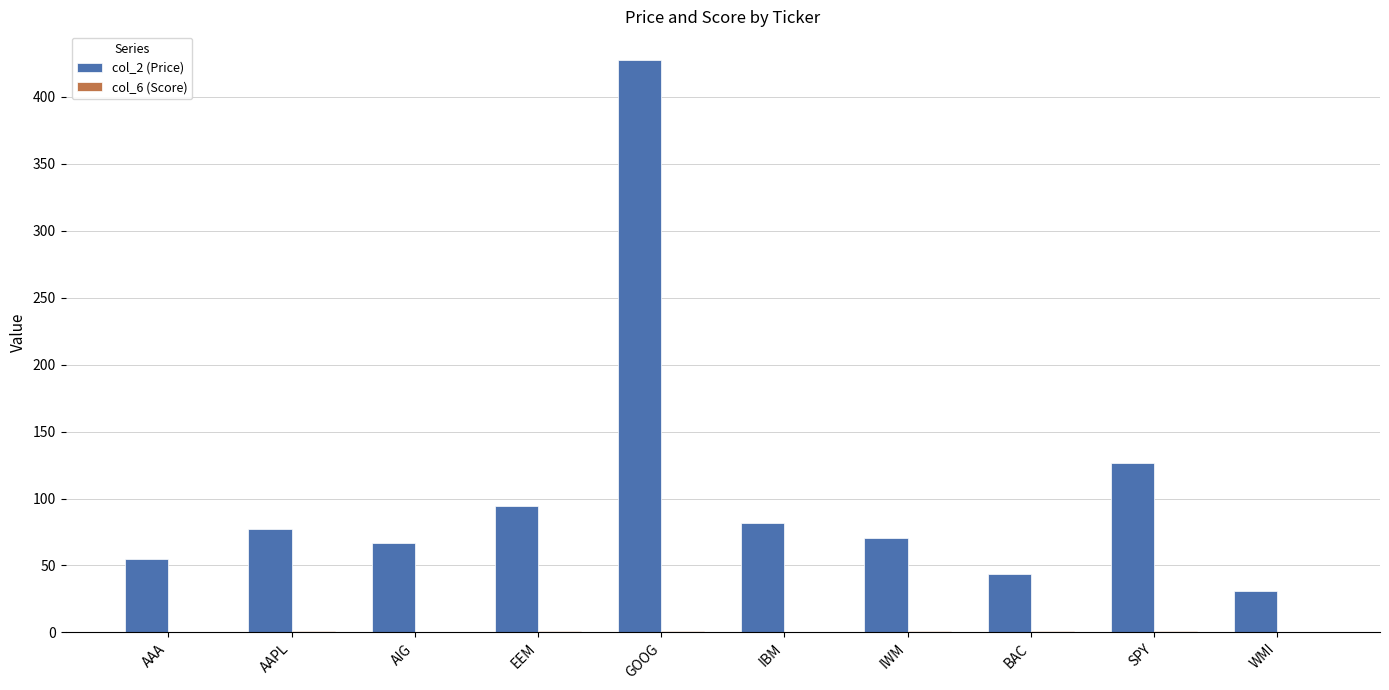

Which series has the largest total across all categories?

col_2 (Price)